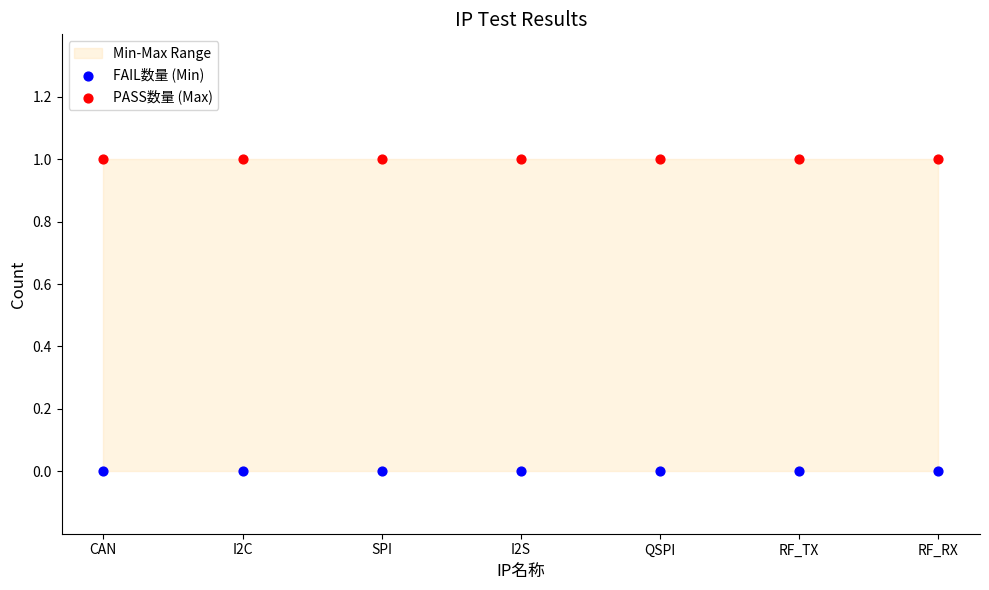

Which series contains the lowest Y value?

FAIL数量 (Min)